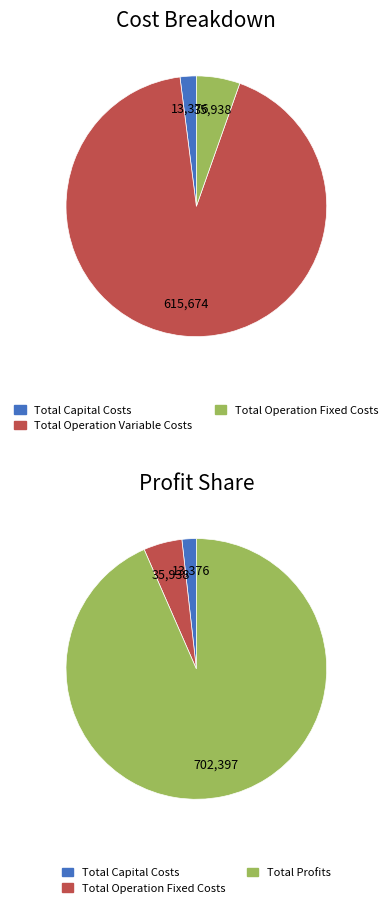

Does Total Capital Costs represent more than half of the total?

No